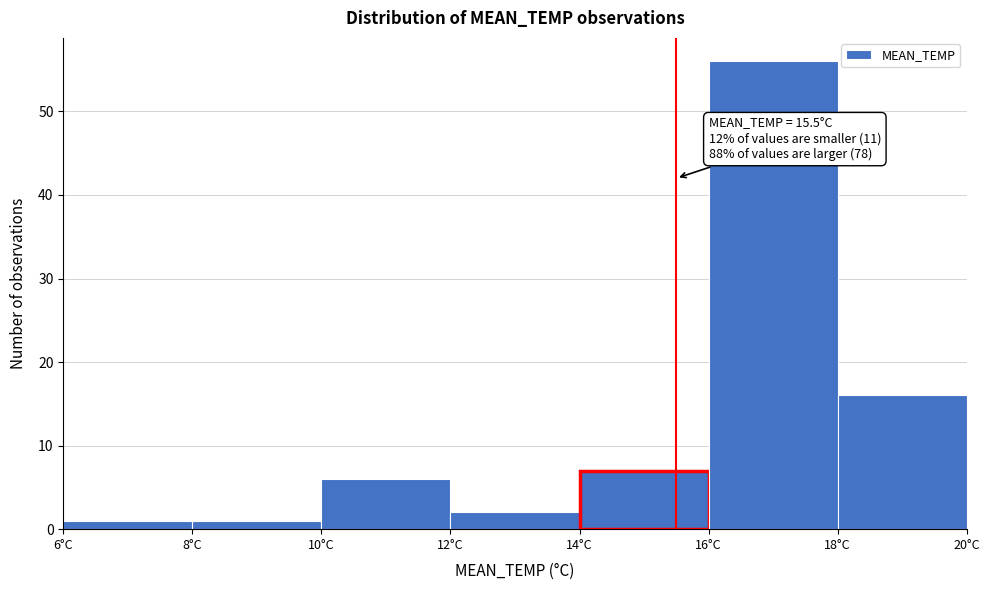

Which range on the x-axis has the tallest bar?

16 to 18